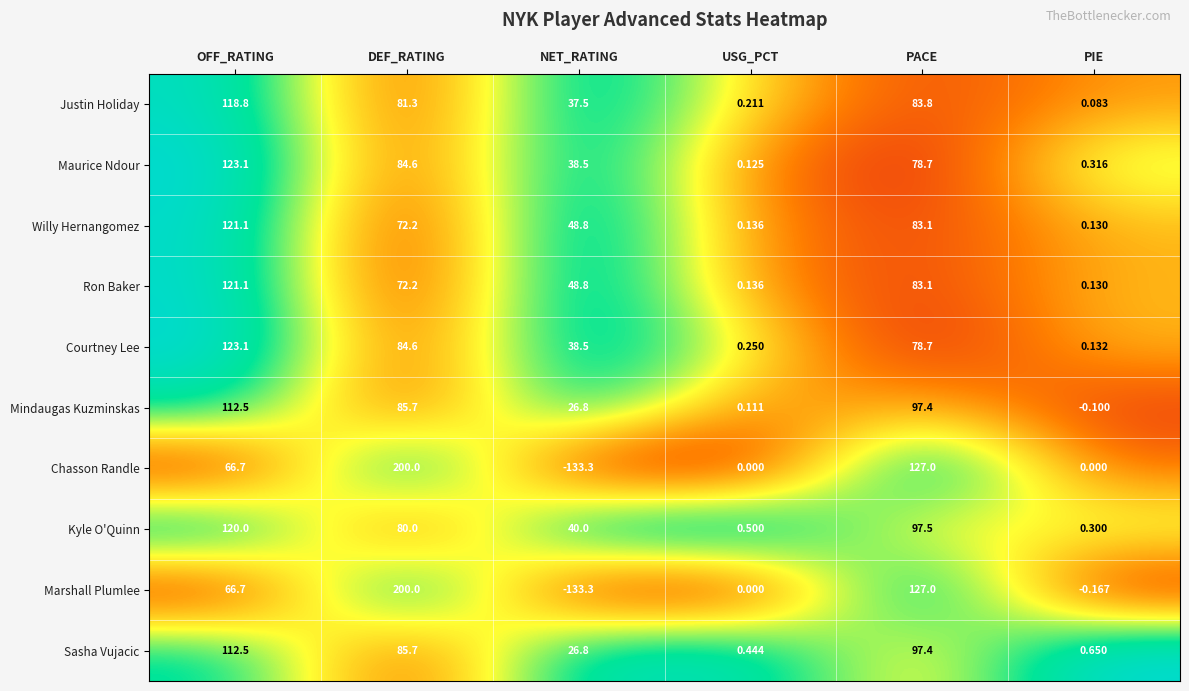

At which label does Mindaugas Kuzminskas reach its minimum?

PIE